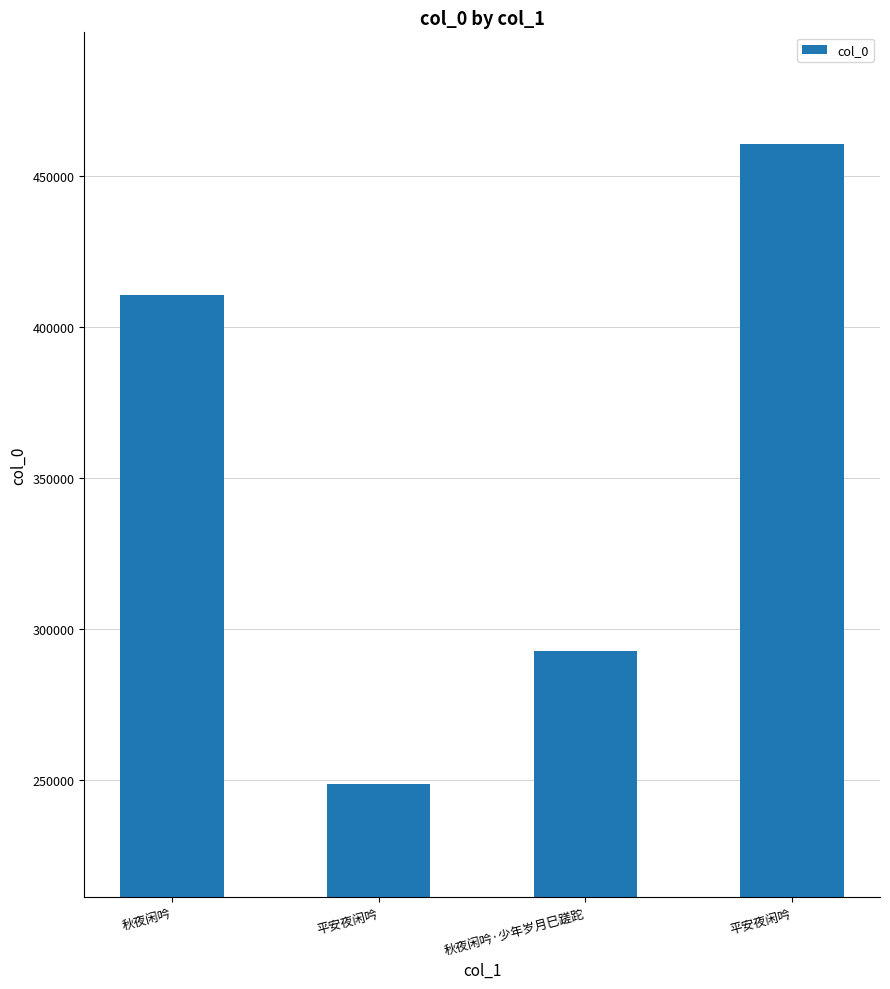

What is the minimum value shown in the chart?

248809